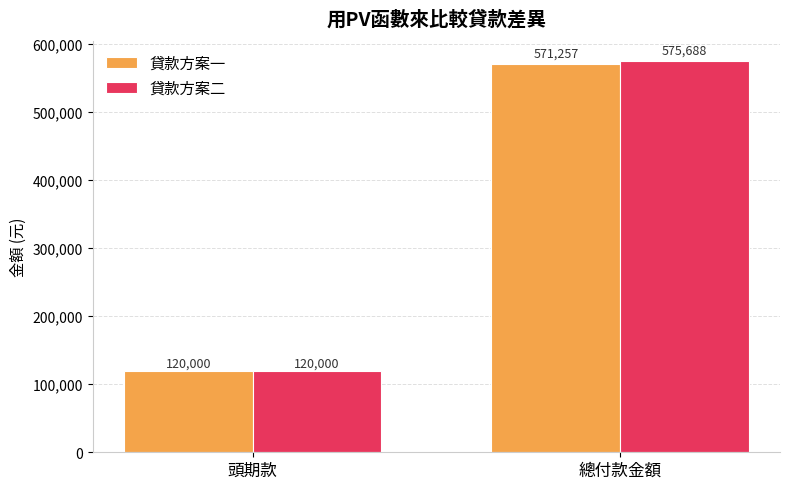

What is the difference between the 貸款方案二 values at 總付款金額 and 頭期款?

455687.5